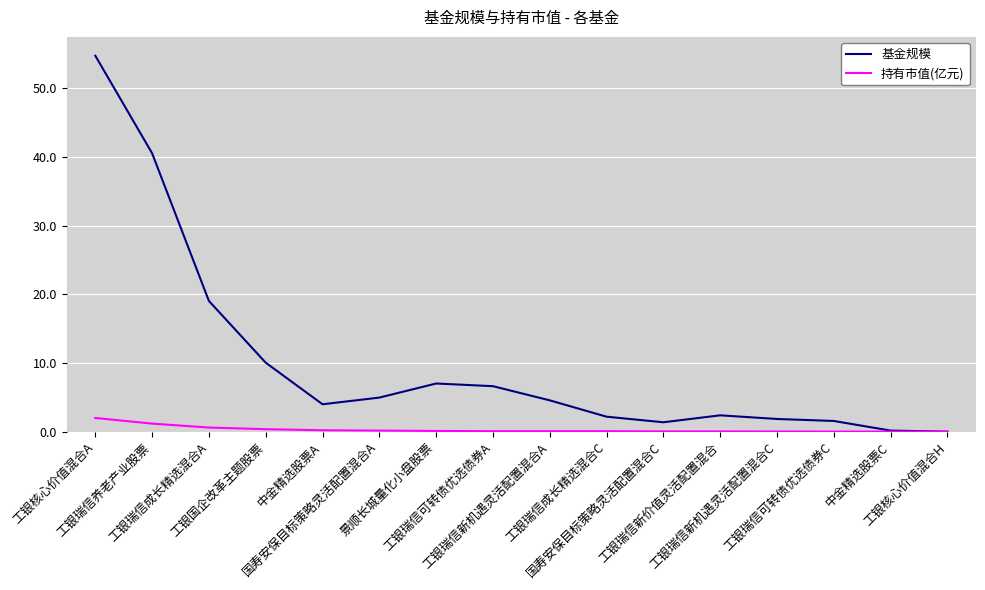

What are all the series names shown in the legend?

基金规模, 持有市值(亿元)